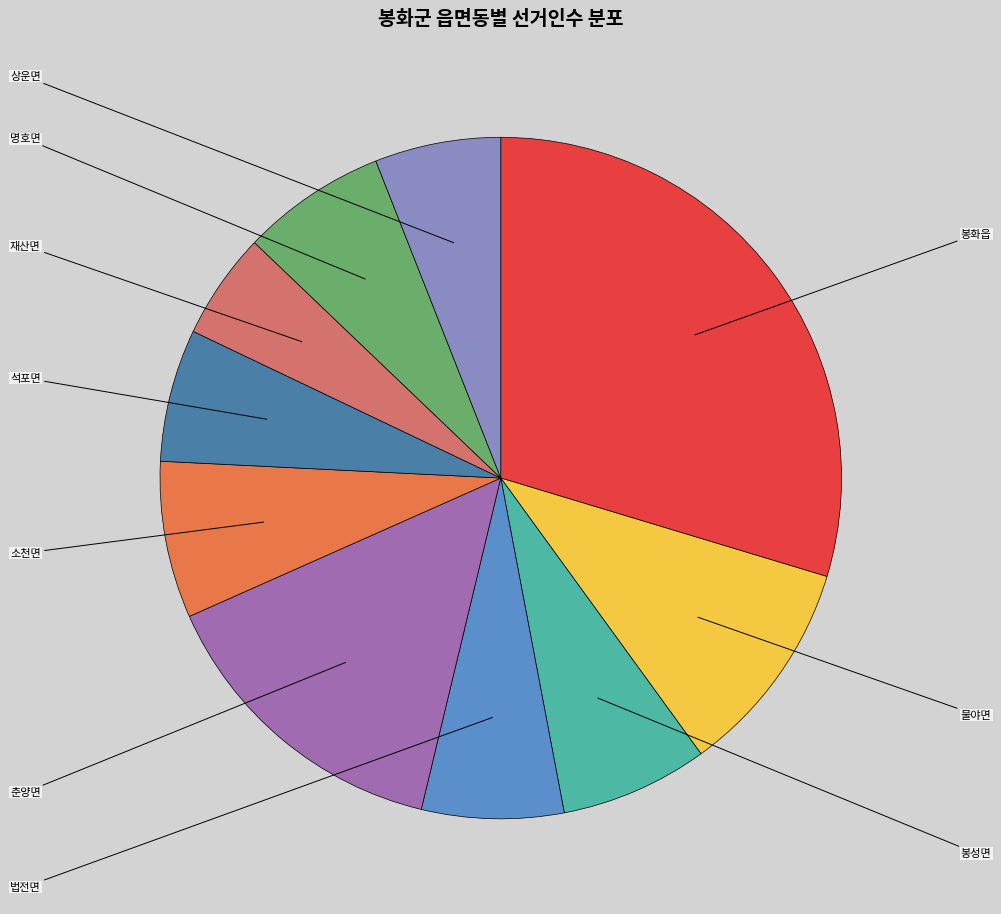

What is the change in value from 석포면 to 재산면?

-339